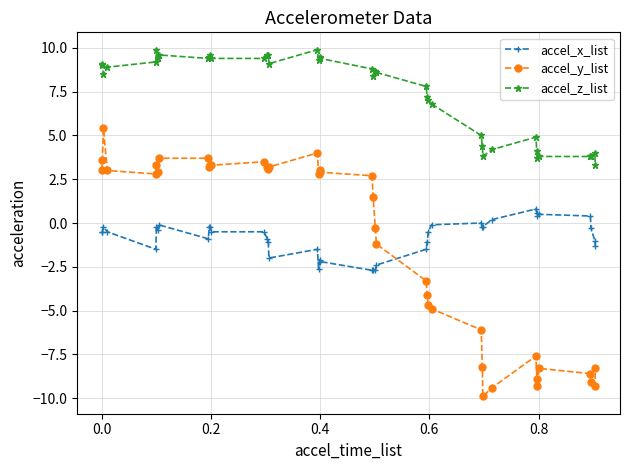

True or false: accel_x_list and accel_z_list cross at least once.

False